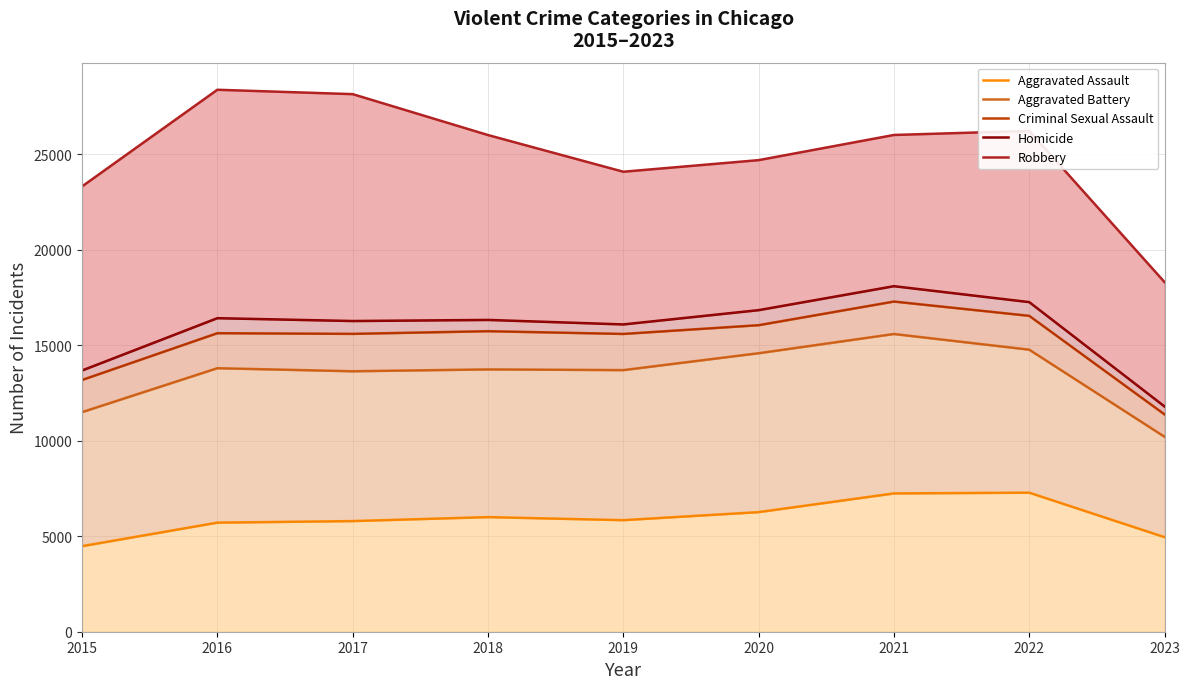

What is the value of the Criminal Sexual Assault point at the 2nd from the left?

15631